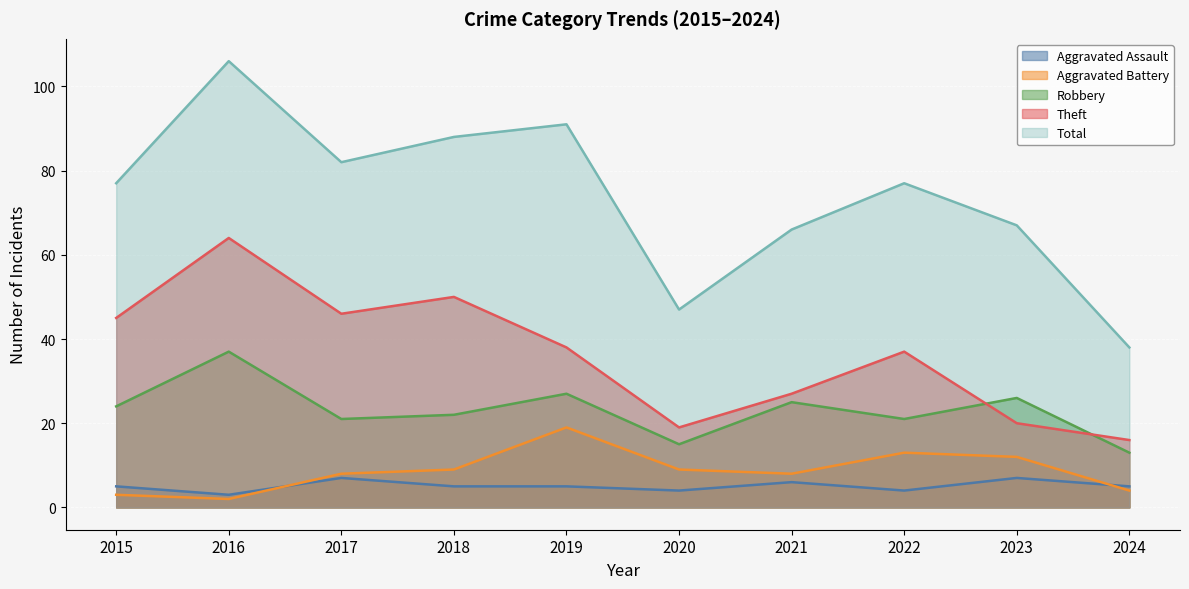

Which has a higher value, 2024 or 2022?

2024